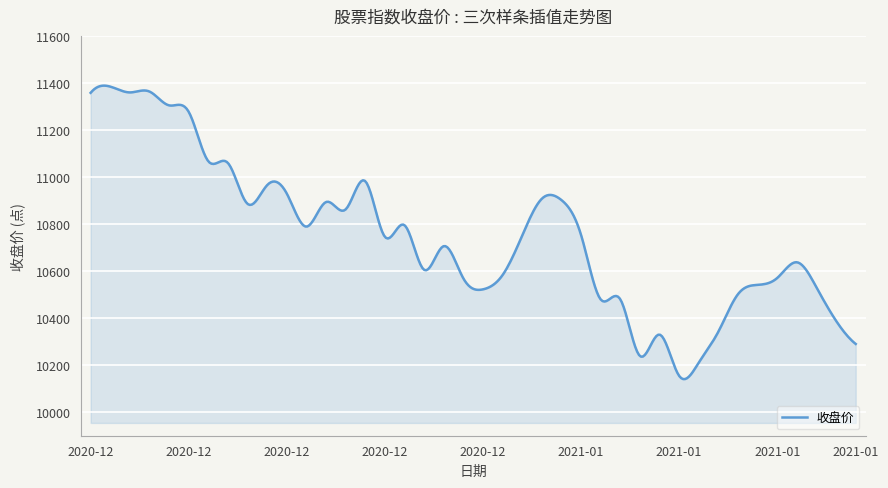

What is the minimum value shown in the chart?

10140.9